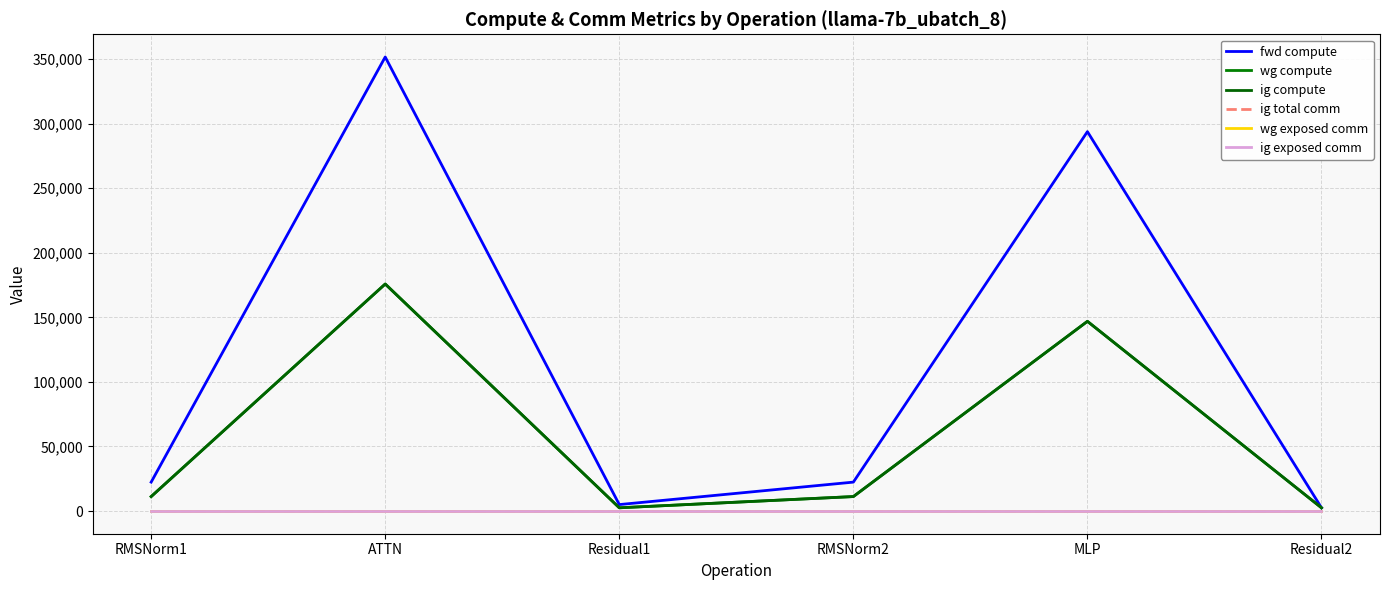

The fwd compute series shows 78587.2 at MLP. True or false?

False